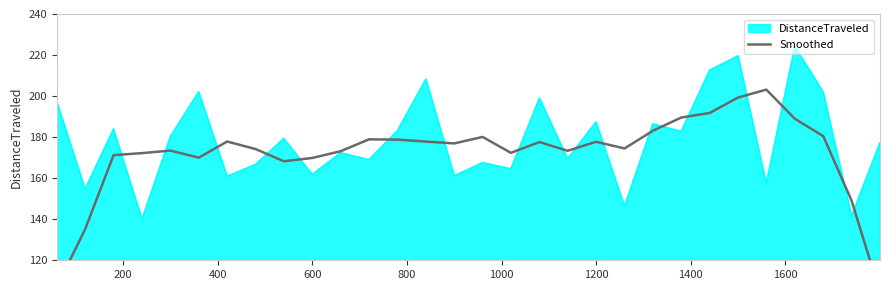

What is the highest value of the DistanceTraveled series?

224.2